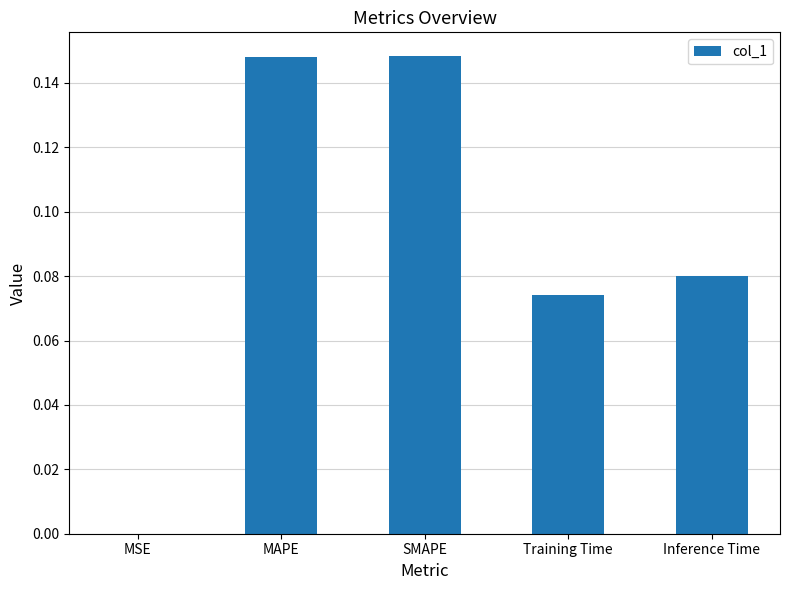

True or false: the data shows 0.0 at MSE.

True